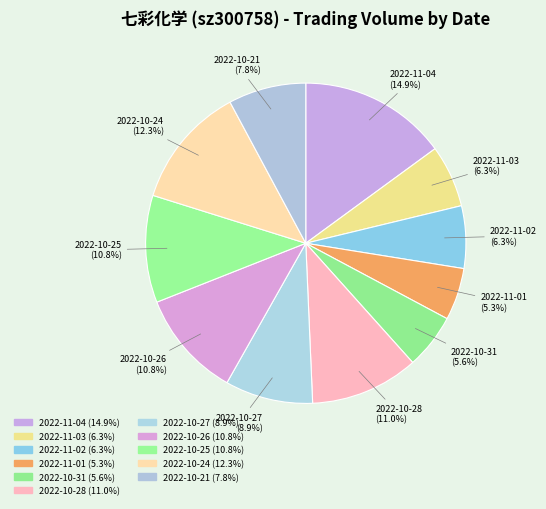

What percentage do 2022-10-21 and 2022-10-28 together represent?

18.8%